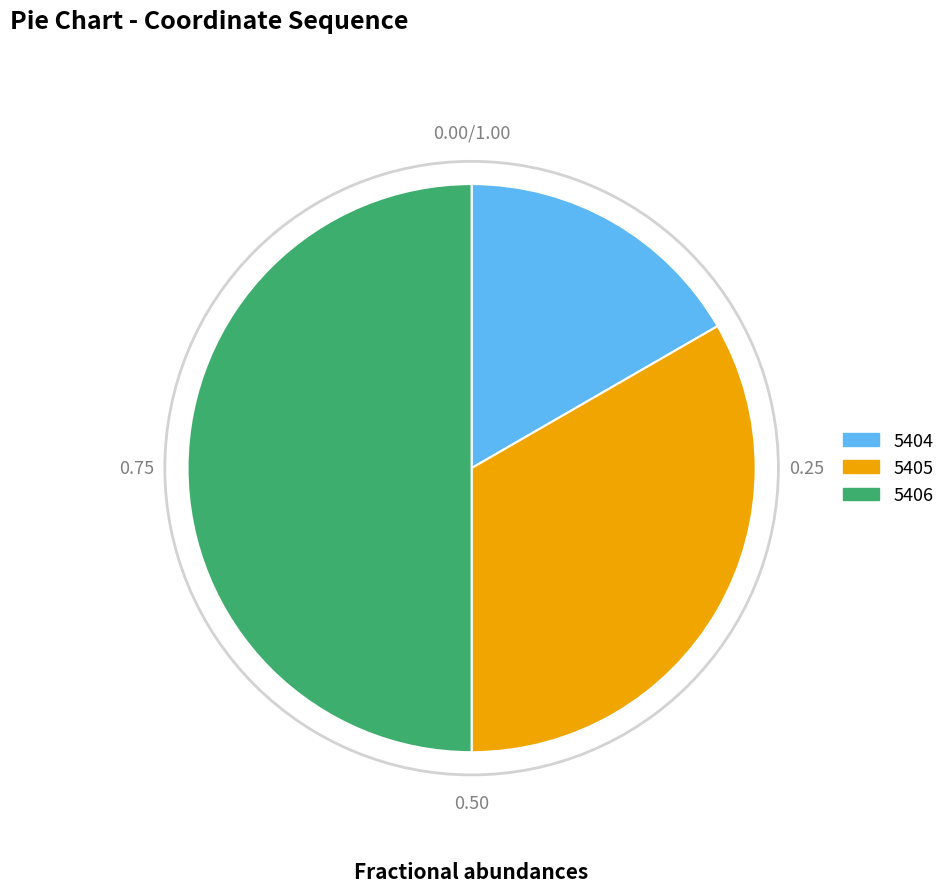

Rank the categories by value from lowest to highest.

5404, 5405, 5406